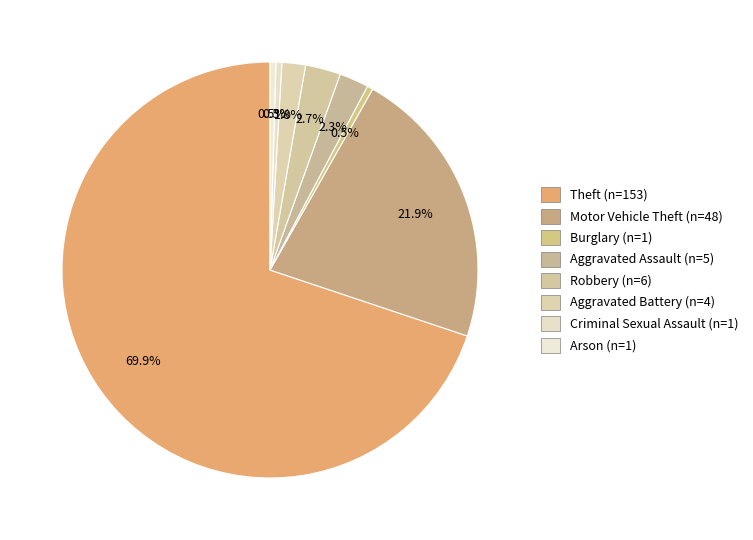

How many segments does this pie chart have?

8